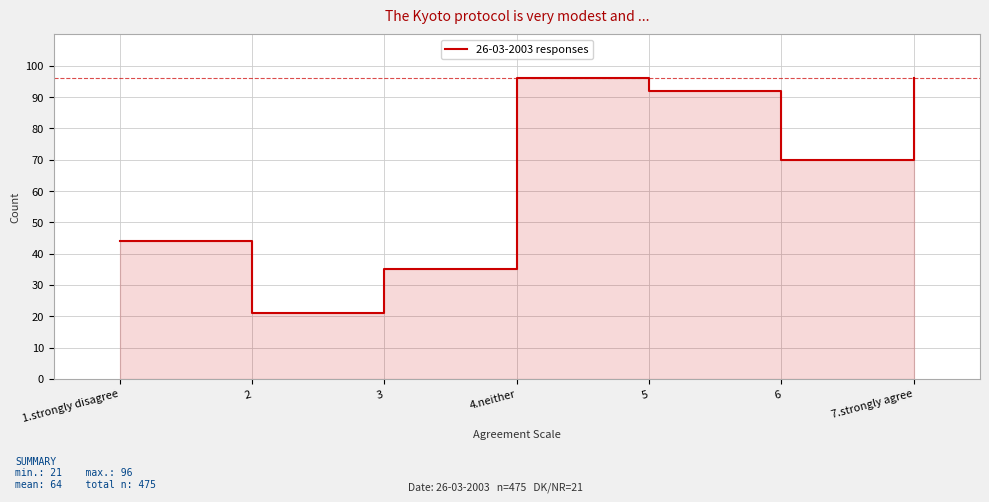

What is the ratio of the value at 5 to the value at 6?

1.3